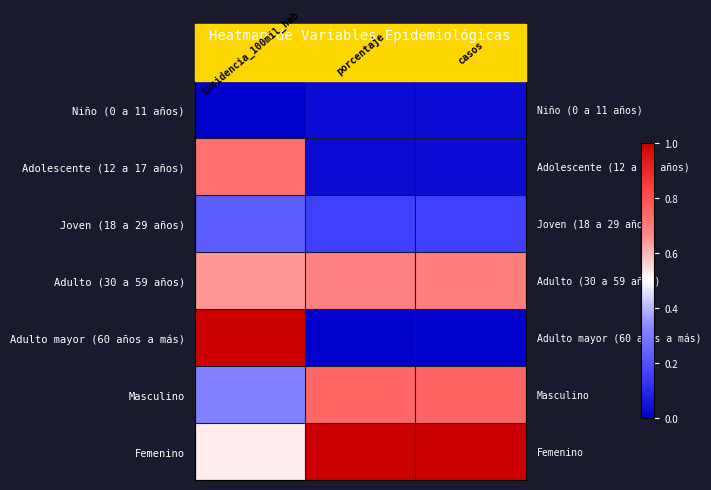

At how many categories does at least one series exceed 0?

3